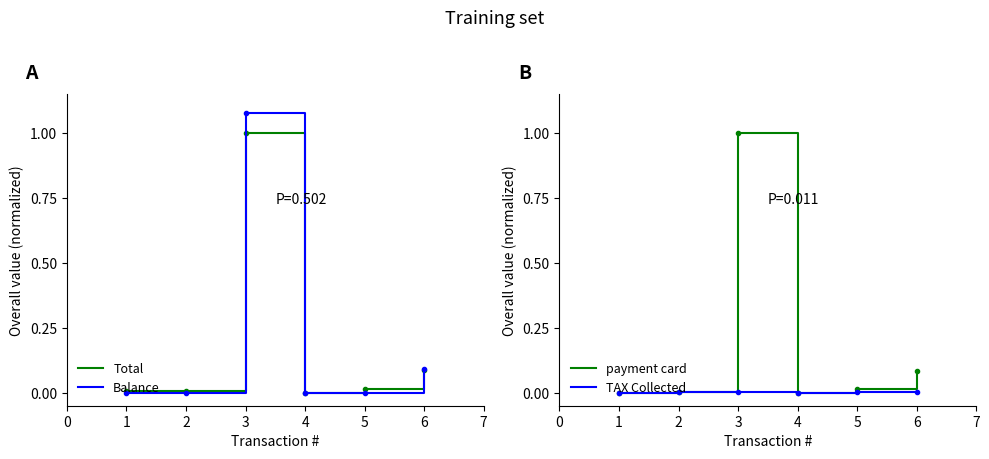

True or false: Total has a value of 0.0 at 2.

False